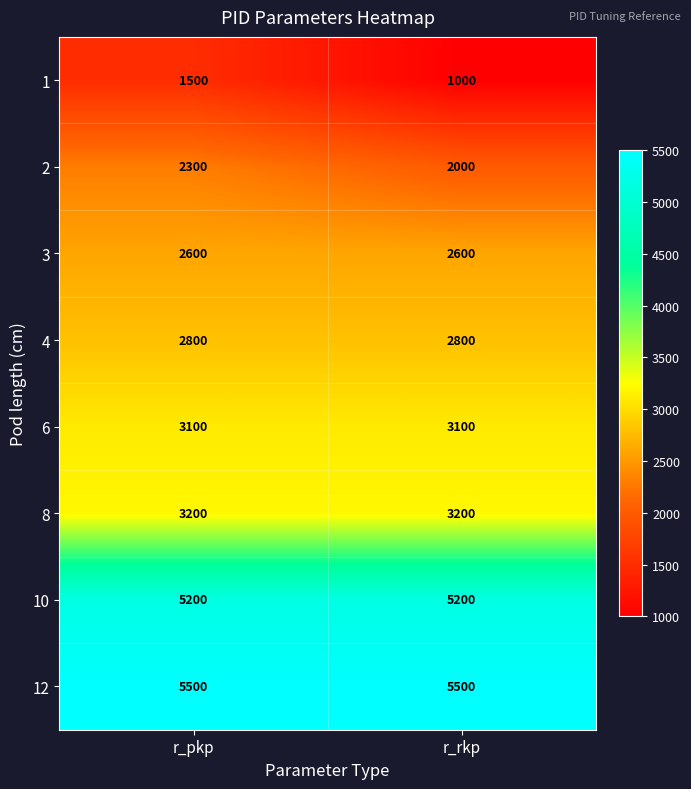

What is the greatest value displayed?

5500